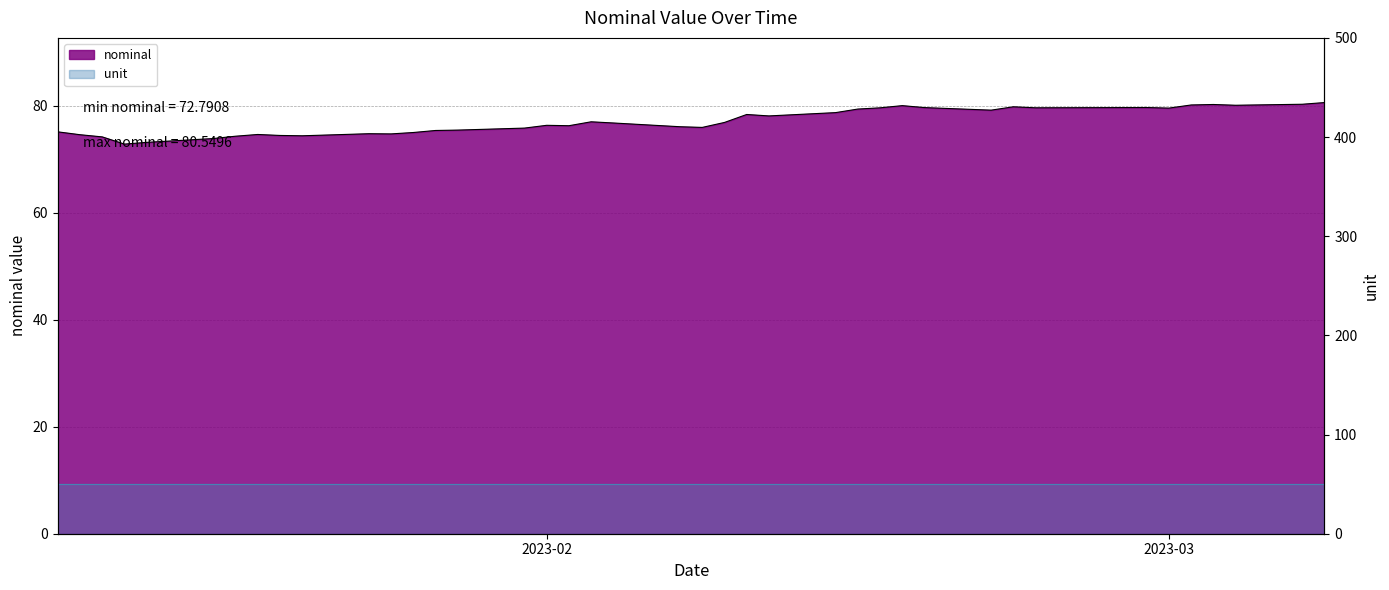

What is the label of the 35th point from the left?

2023-03